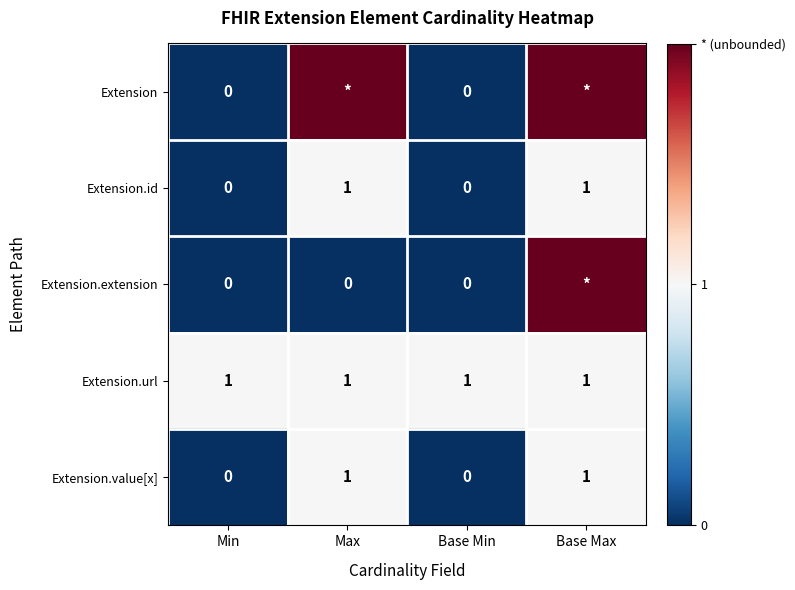

Is it true that Extension.id equals 1 at Max?

True